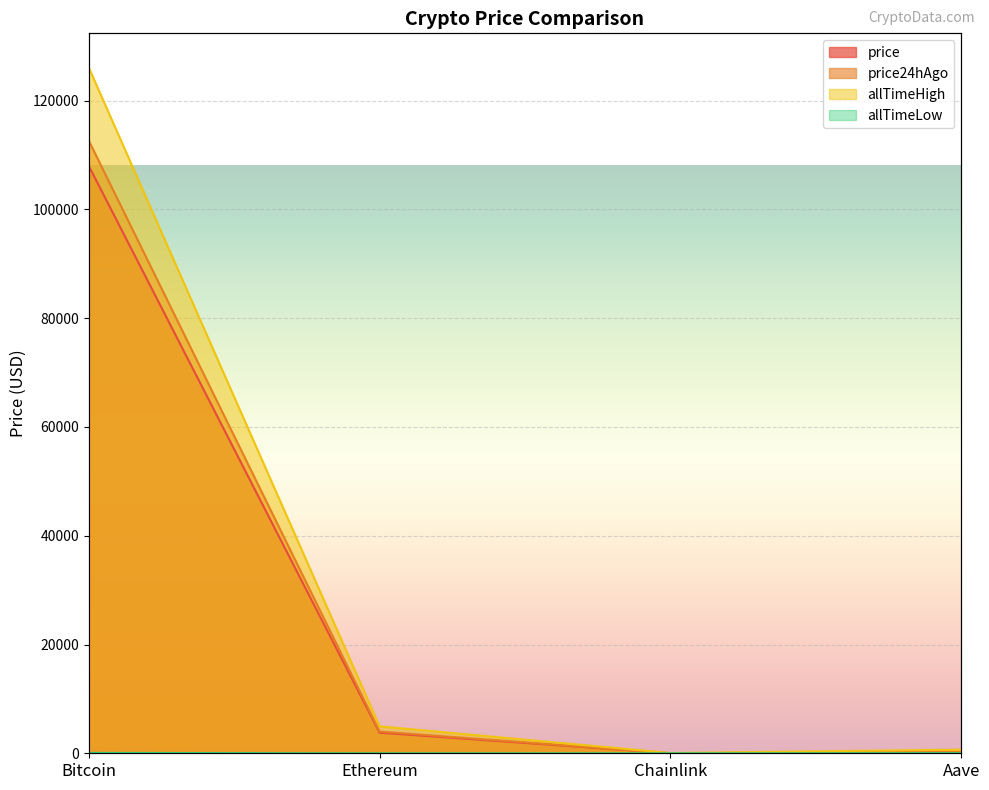

Does the chart display data point markers on the line(s)?

No